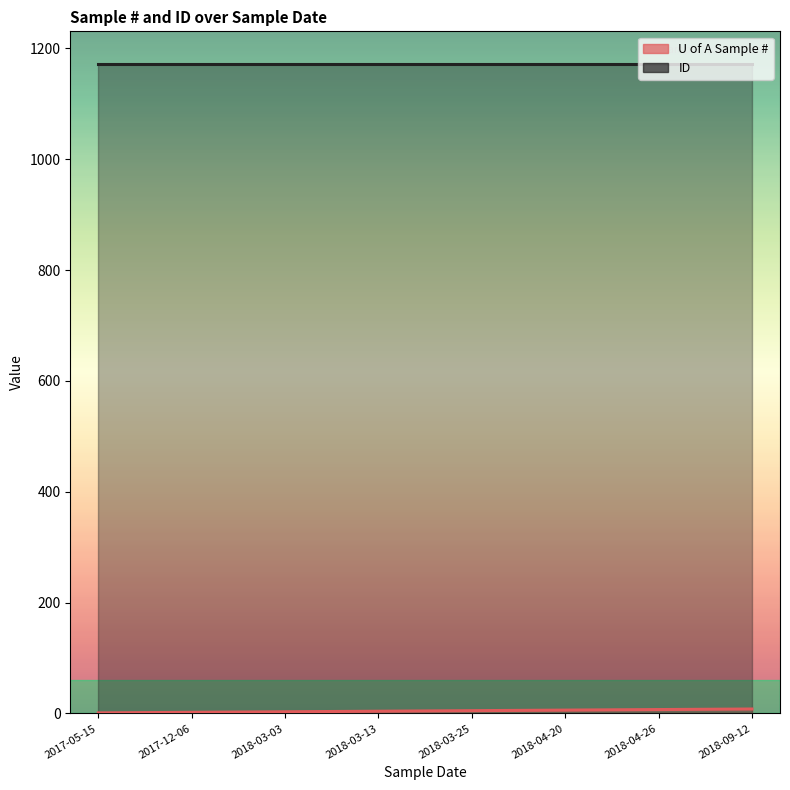

Read the value at 2018-09-12.

8